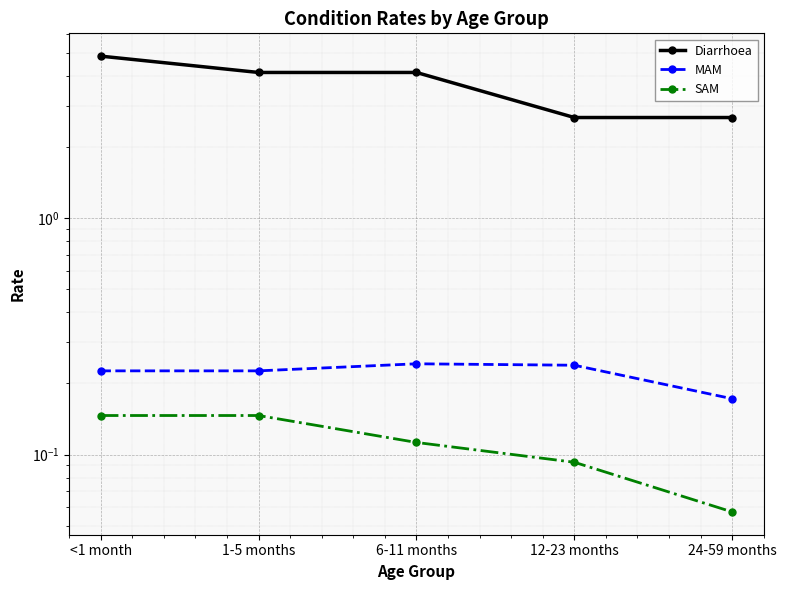

What is the difference between the maximum and minimum values in the MAM series?

0.1